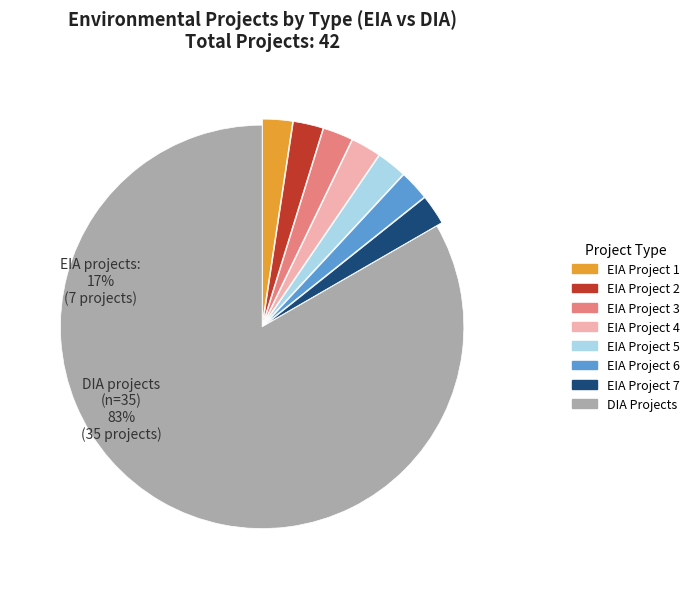

Is there any slice that represents more than half of the pie?

Yes